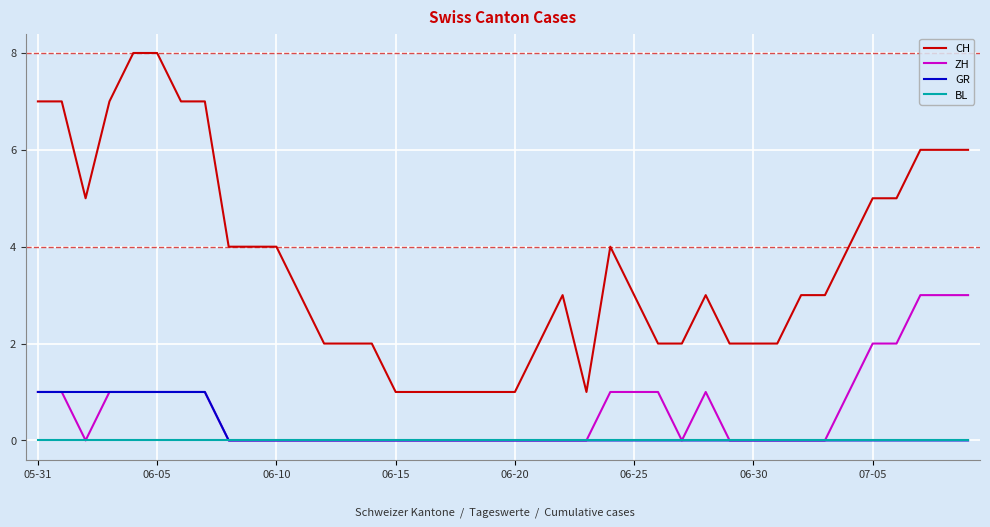

Which series has the largest range (max minus min)?

CH